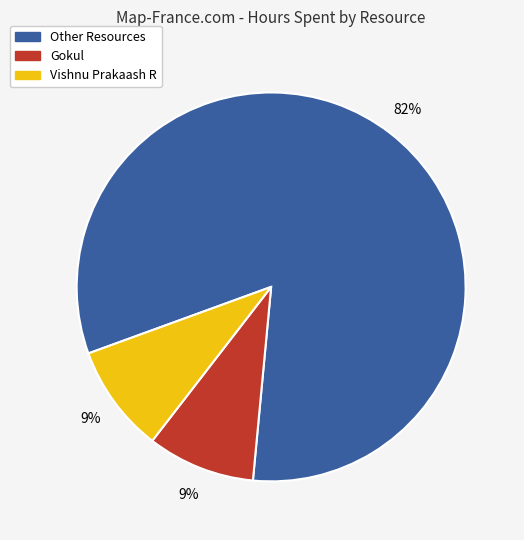

Is there a majority slice in this chart?

Yes